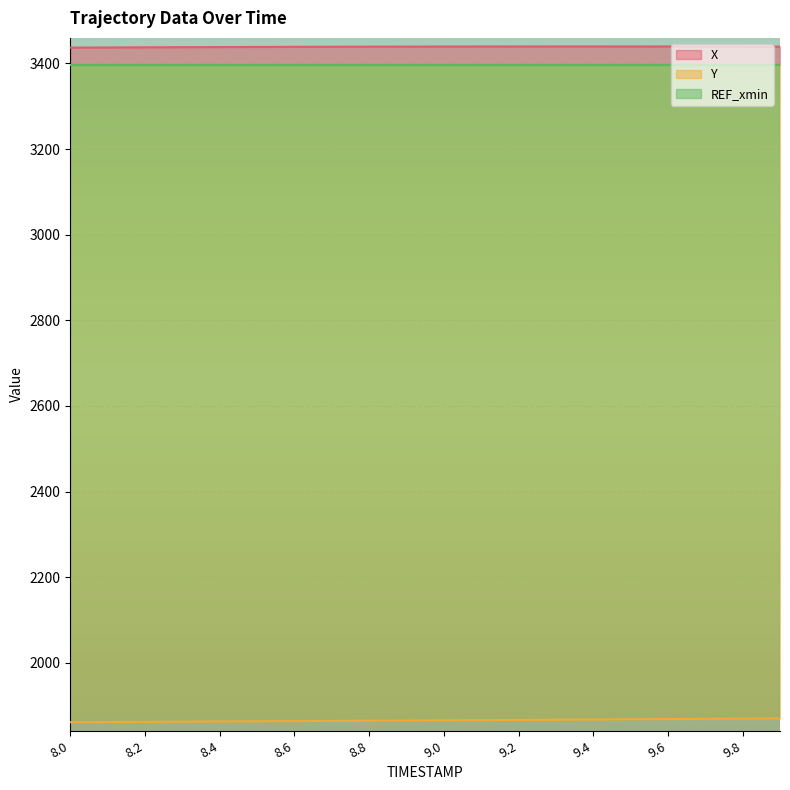

Reading left to right, list all the values displayed in this chart.

X: 3436.9	3437.2	3437.6	3437.9	3438.2	3438.4	3438.7	3438.9	3439.1	3439.3	3439.4	3439.5	3439.5	3439.6	3439.6	3439.6	3439.5	3439.4	3439.3	3439.2
Y: 1861.5	1862.0	1862.4	1862.8	1863.3	1863.7	1864.2	1864.6	1865.0	1865.5	1866.0	1866.4	1866.9	1867.4	1867.9	1868.3	1868.8	1869.3	1869.8	1870.3